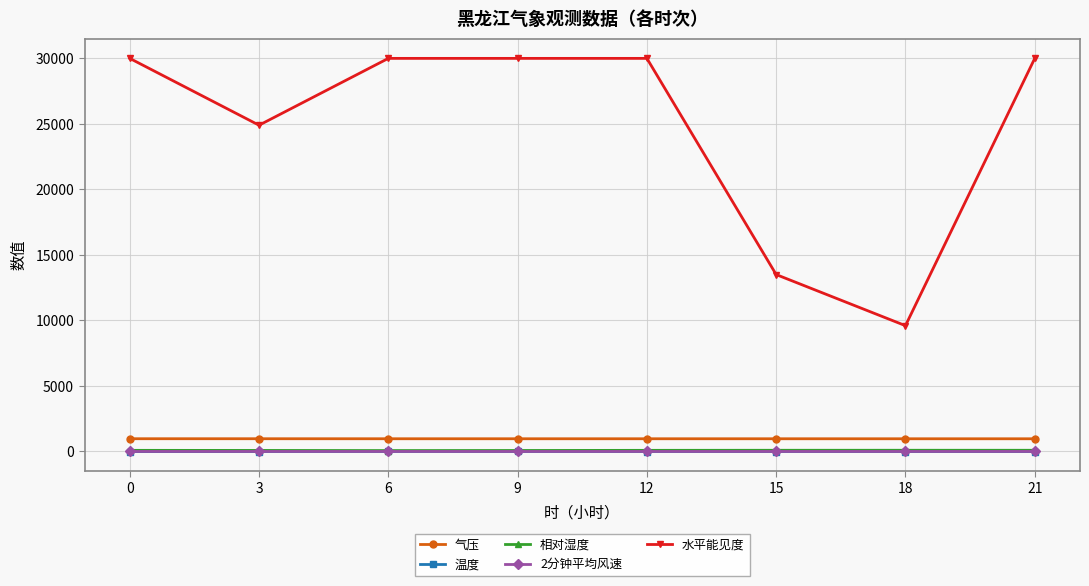

True or false: 水平能见度 has a value of 9600.0 at 18.

True